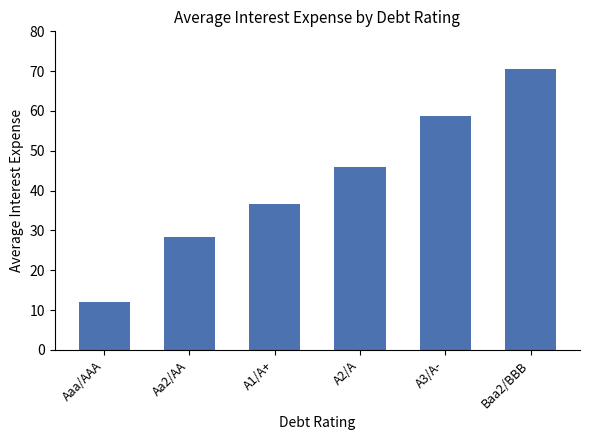

Reading left to right, list all the values displayed in this chart.

12.0	28.4	36.7	45.9	58.8	70.6